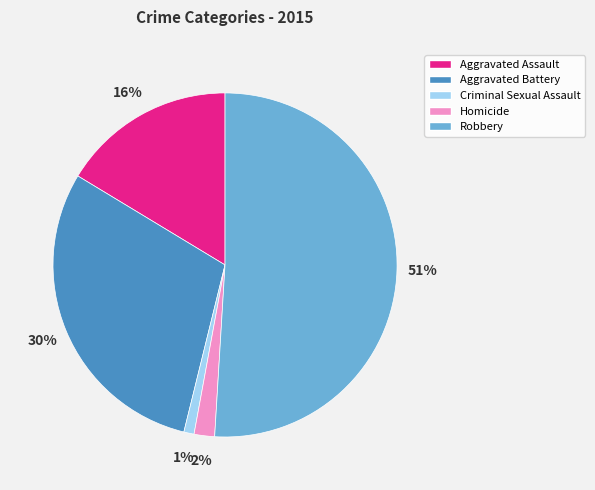

To the nearest percent, what percentage of the pie is Aggravated Assault?

16%